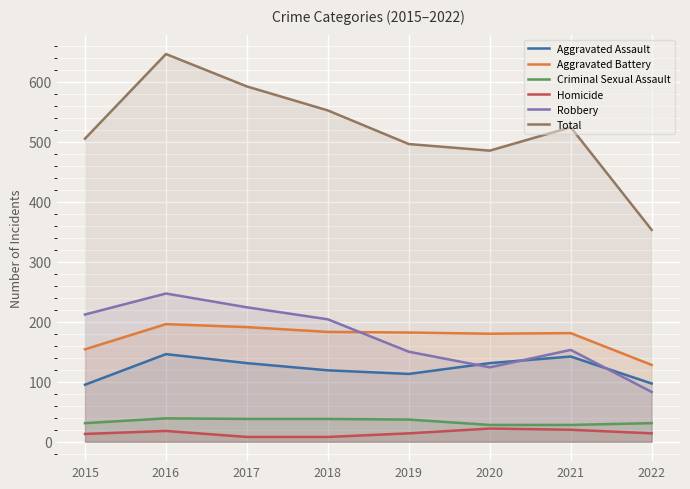

What is the difference between the maximum and second lowest values in the Aggravated Battery series?

42